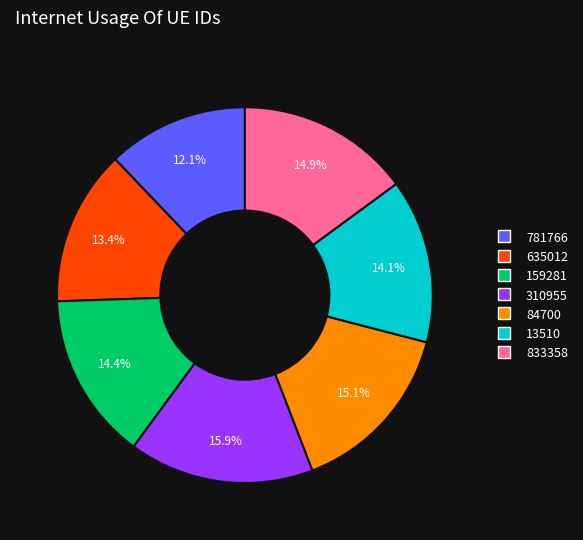

Count the number of slices in the pie.

7